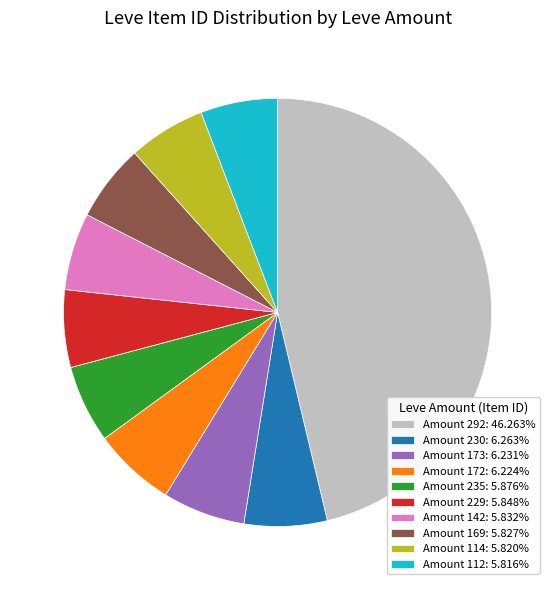

Count the number of slices in the pie.

10